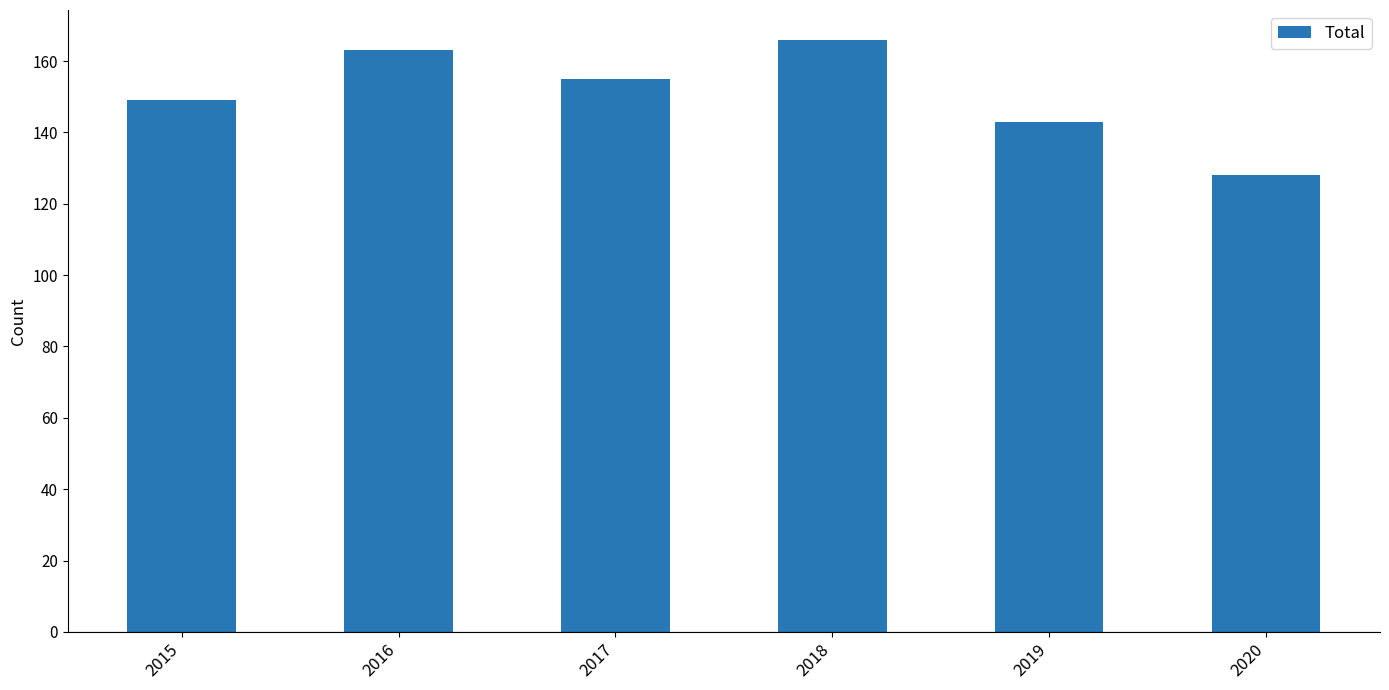

What is the sum of the values at 2017 and 2015?

304